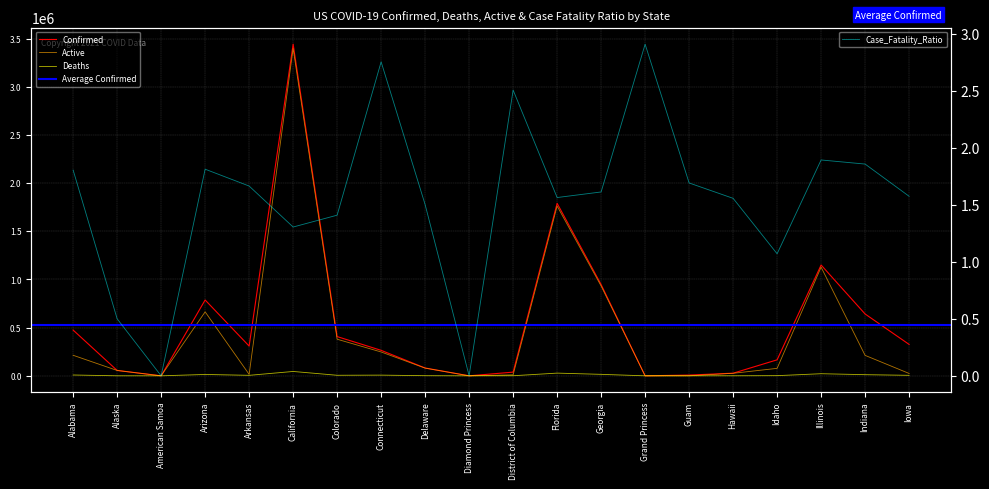

What is the spread (max minus min) of values at Grand Princess?

100.1